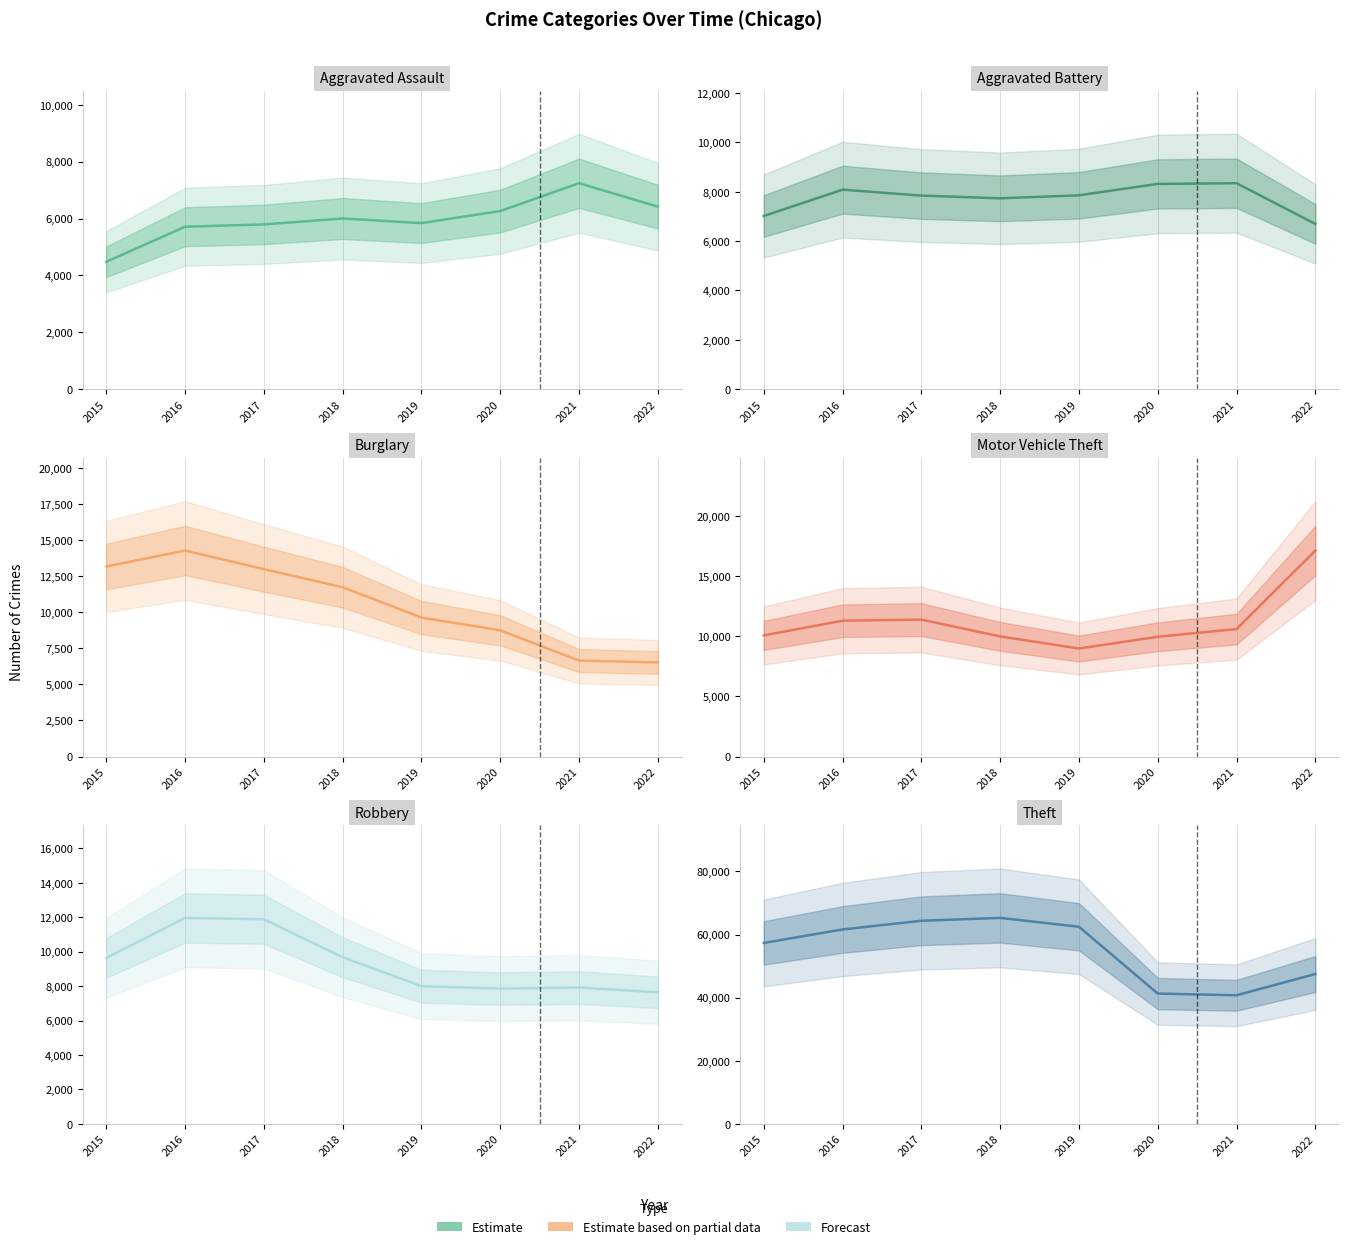

Reading left to right, what are all the values shown in this chart?

Aggravated Assault: 4480	5712	5793	6001	5840	6263	7242	6418
Aggravated Battery: 7018	8085	7845	7735	7857	8319	8347	6698
Burglary: 13184	14289	13001	11746	9639	8755	6658	6525
Motor Vehicle Theft: 10068	11286	11380	9983	8977	9952	10595	17117
Robbery: 9638	11960	11880	9679	7994	7856	7919	7638
Theft: 57350	61618	64380	65282	62480	41304	40762	47504